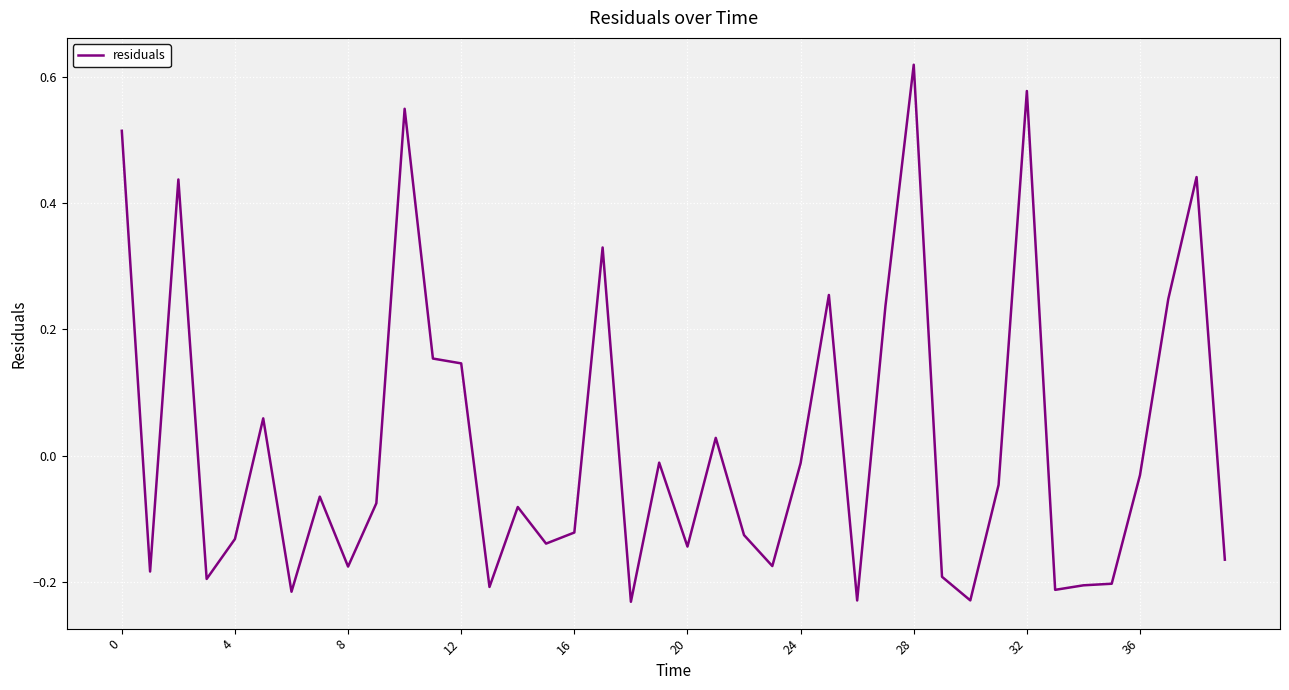

At which label is the value closest to 0?

19